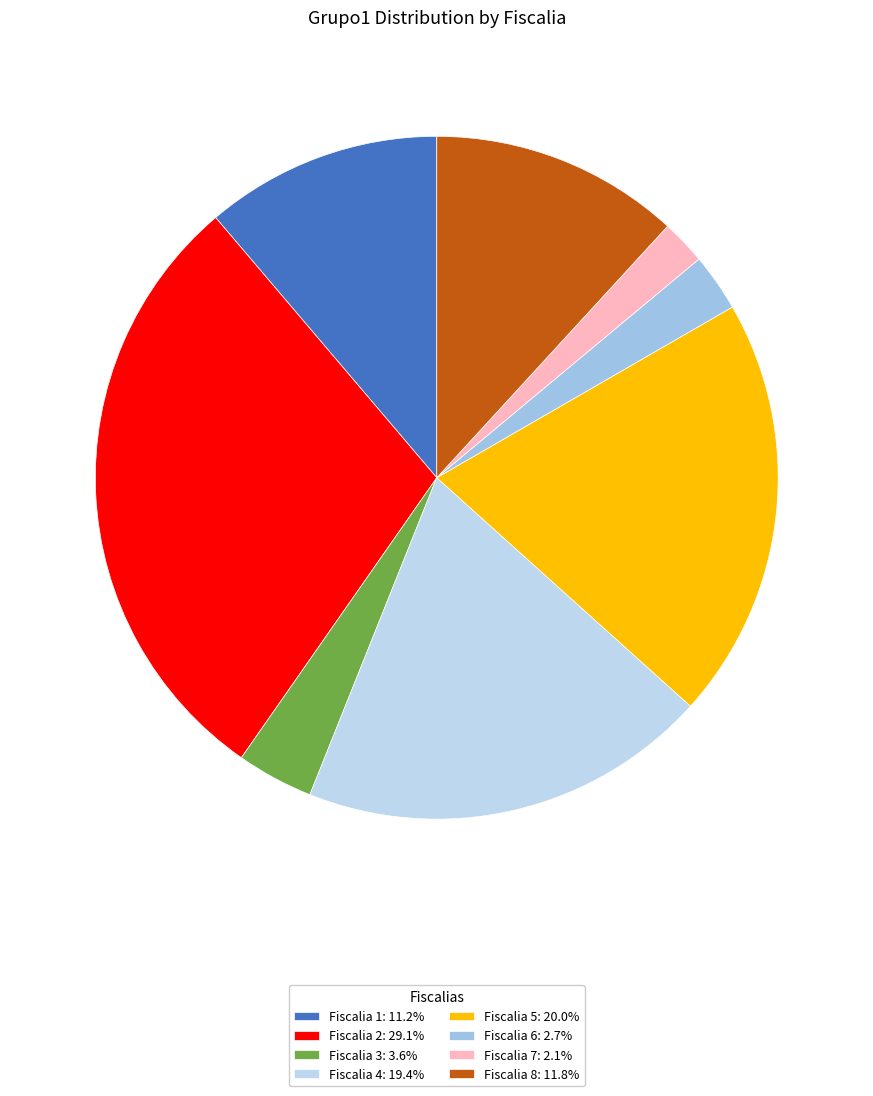

Which slice is the smallest?

Fiscalia 7